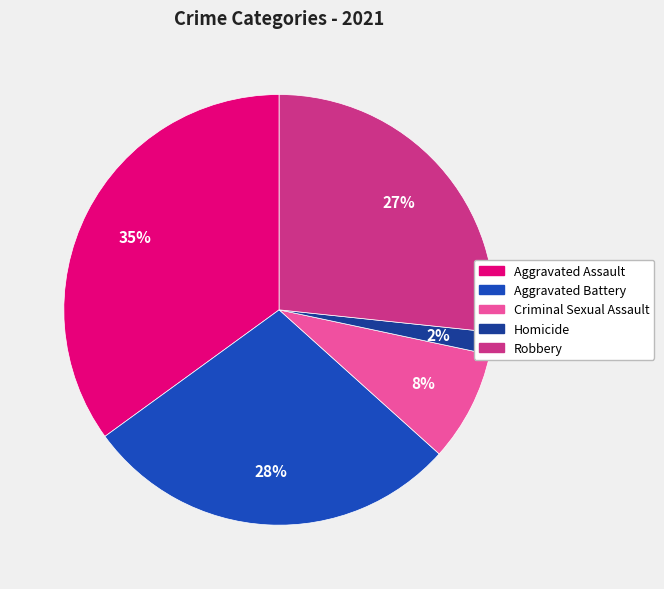

Which slice is the largest?

Aggravated Assault